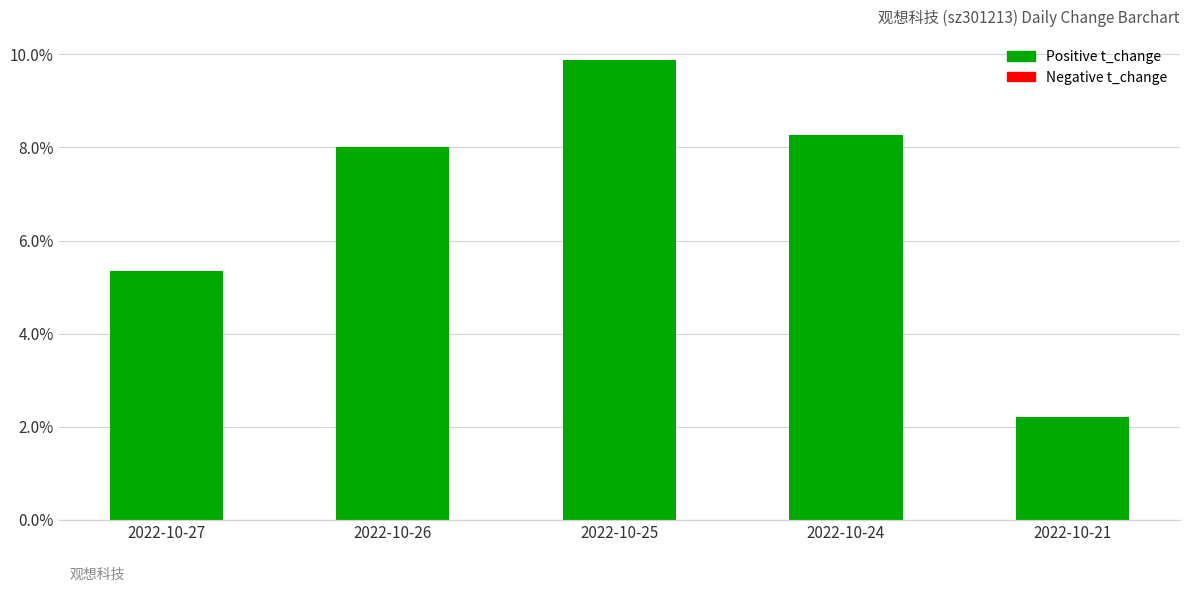

Reading left to right, what are all the values shown in this chart?

5.3	8.0	9.9	8.3	2.2